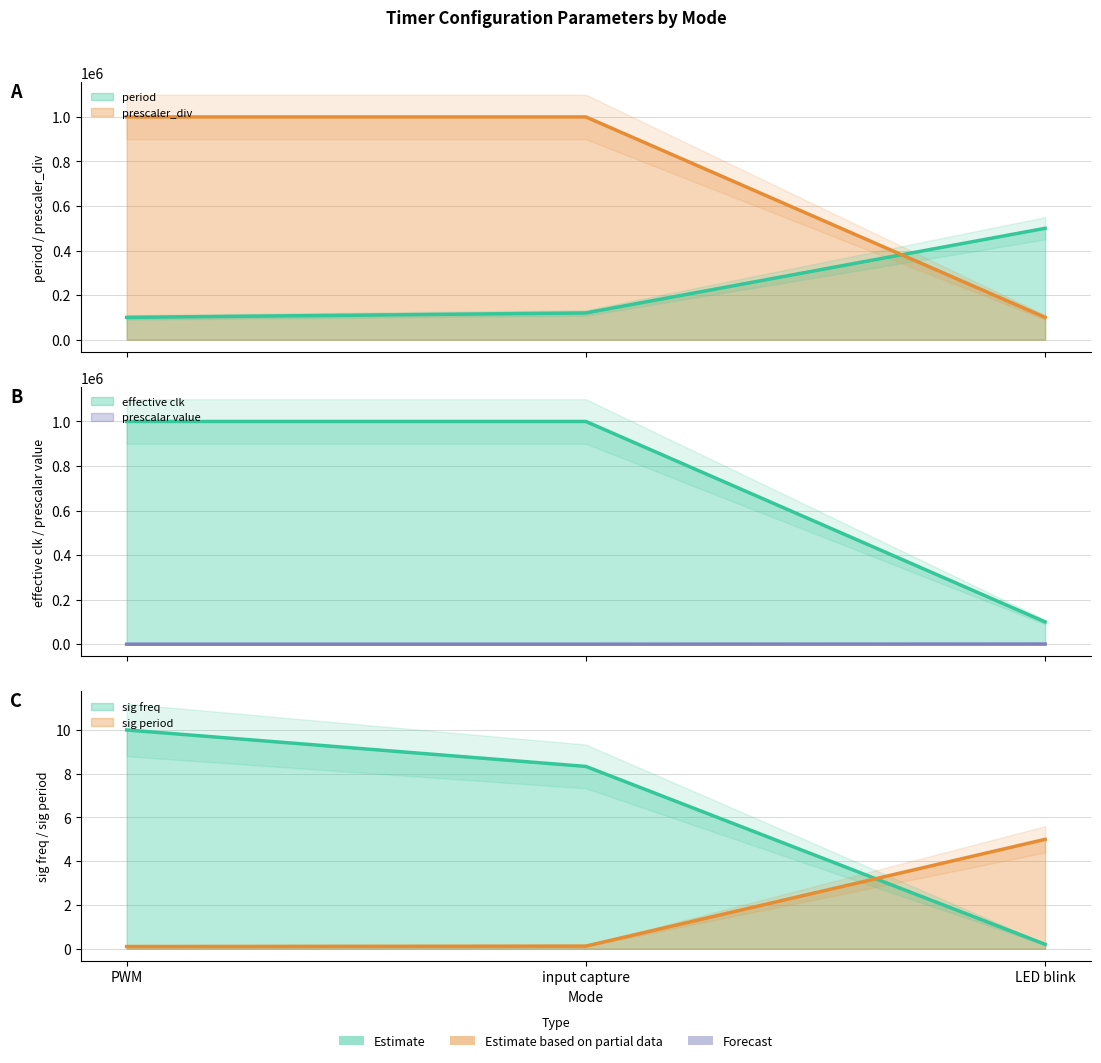

At which label does sig freq first exceed 8?

PWM